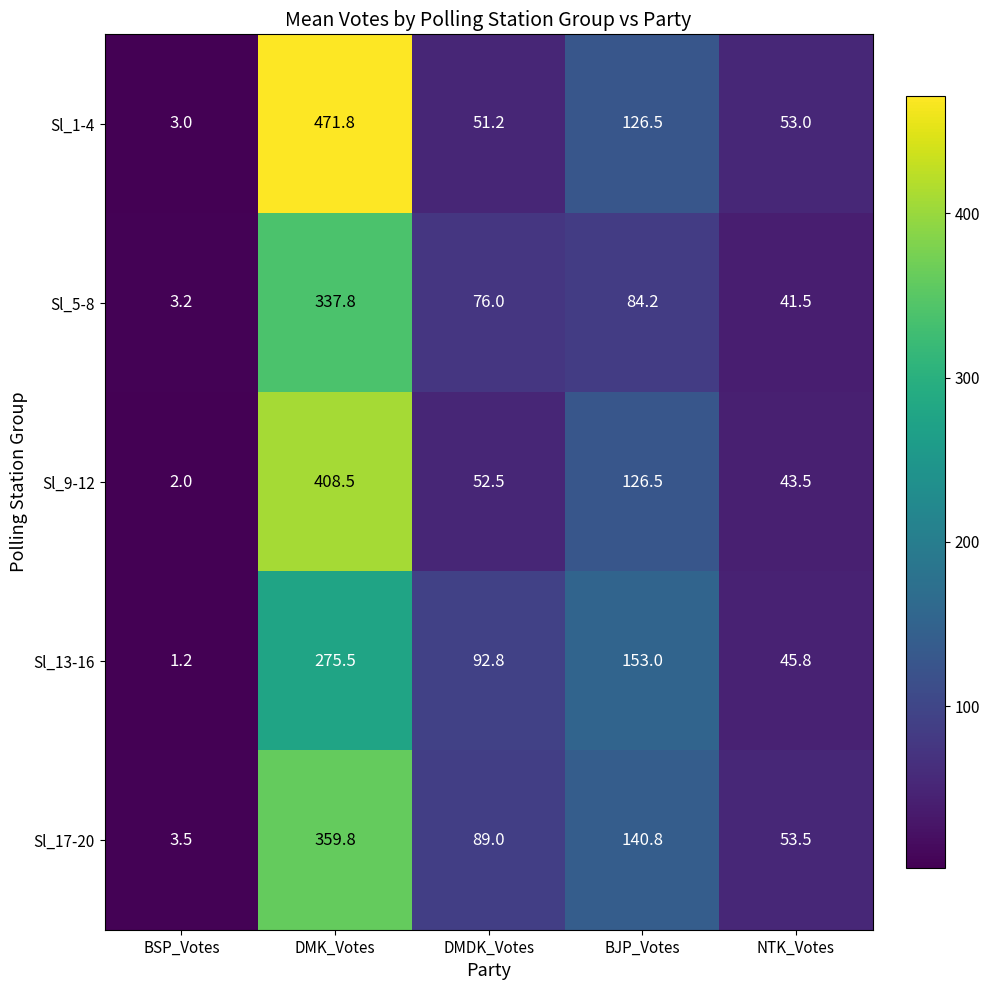

What is the sum of the Sl_5-8 values at BSP_Votes and BJP_Votes?

87.4